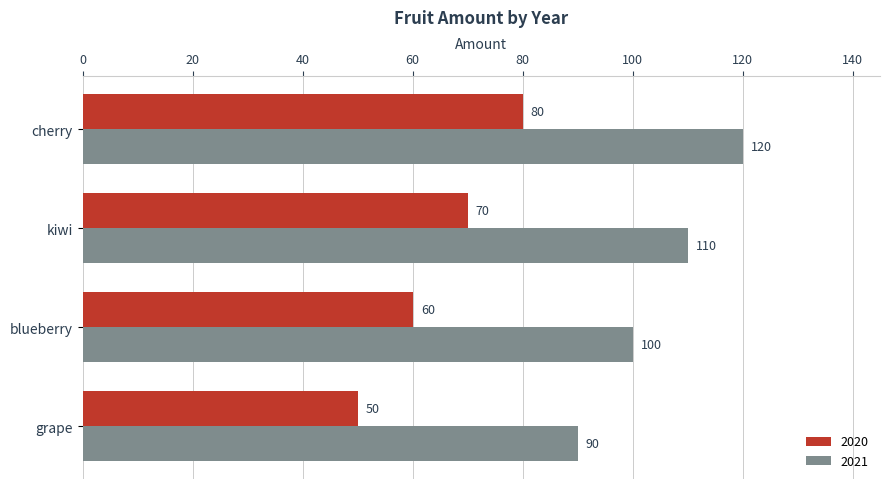

At blueberry, list the series in order from smallest to largest.

2020, 2021